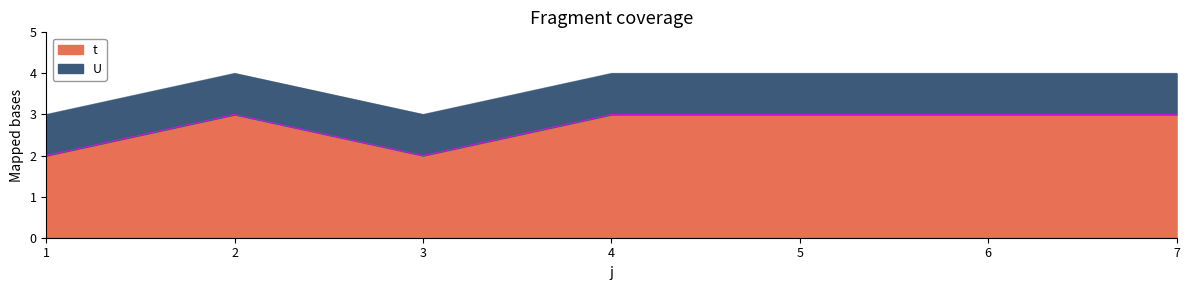

What is the value of the 3rd point from the left?

2